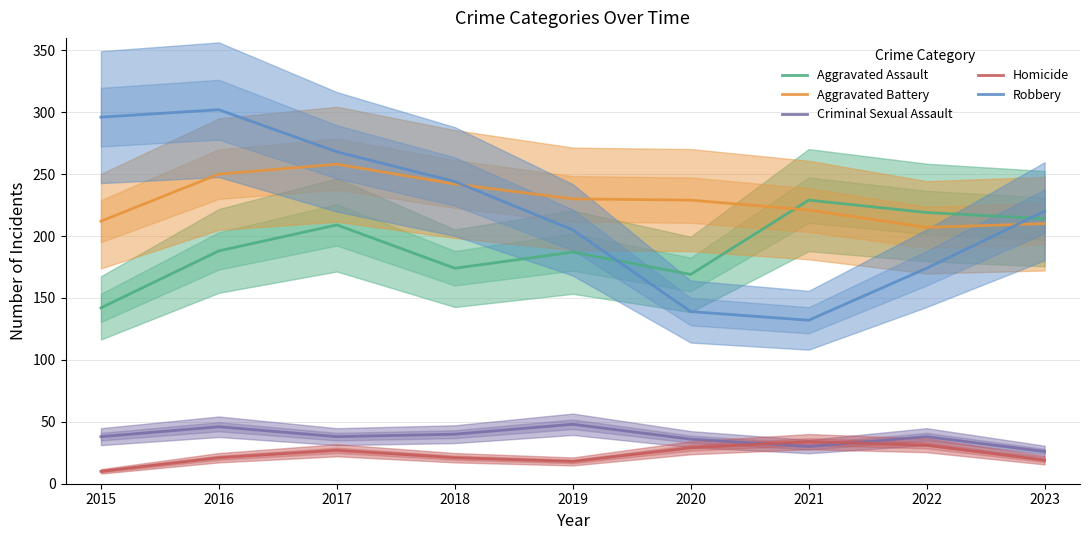

Reading right to left, transcribe all the data shown in this chart.

Aggravated Assault: 2023=214	2022=219	2021=229	2020=169	2019=187	2018=174	2017=209	2016=188	2015=142
Aggravated Battery: 2023=210	2022=207	2021=221	2020=229	2019=230	2018=242	2017=258	2016=250	2015=212
Criminal Sexual Assault: 2023=26	2022=38	2021=30	2020=36	2019=48	2018=40	2017=38	2016=46	2015=38
Homicide: 2023=19	2022=31	2021=34	2020=29	2019=18	2018=21	2017=27	2016=21	2015=10
Robbery: 2023=220	2022=174	2021=132	2020=139	2019=205	2018=244	2017=268	2016=302	2015=296